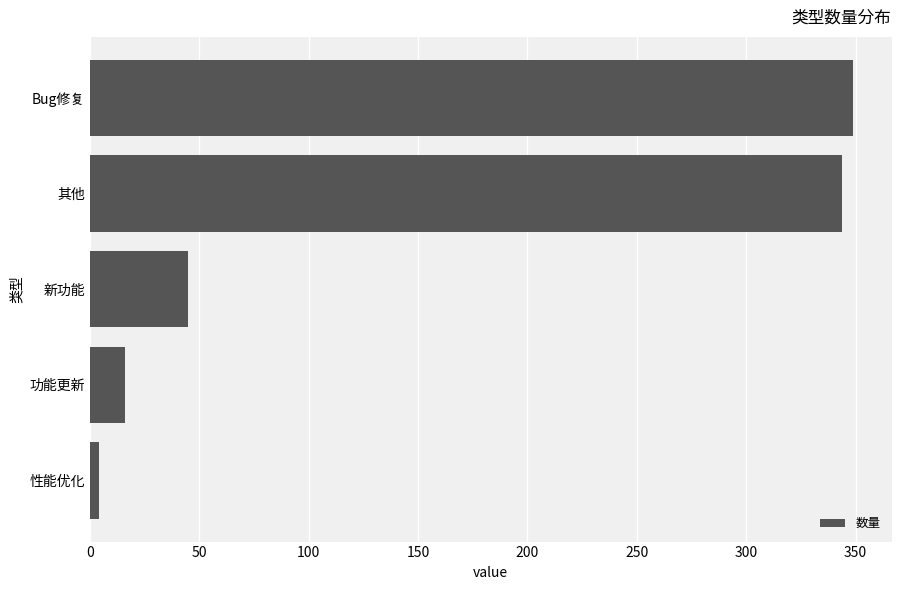

Where is the data nearest to the value 176?

新功能